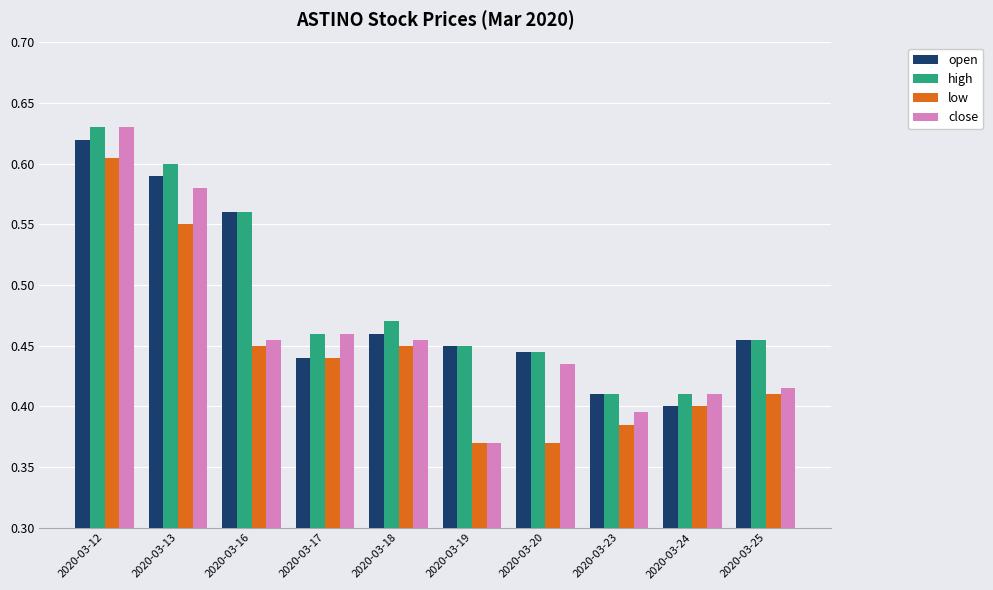

Count the high values in the range 0 to 1.

10